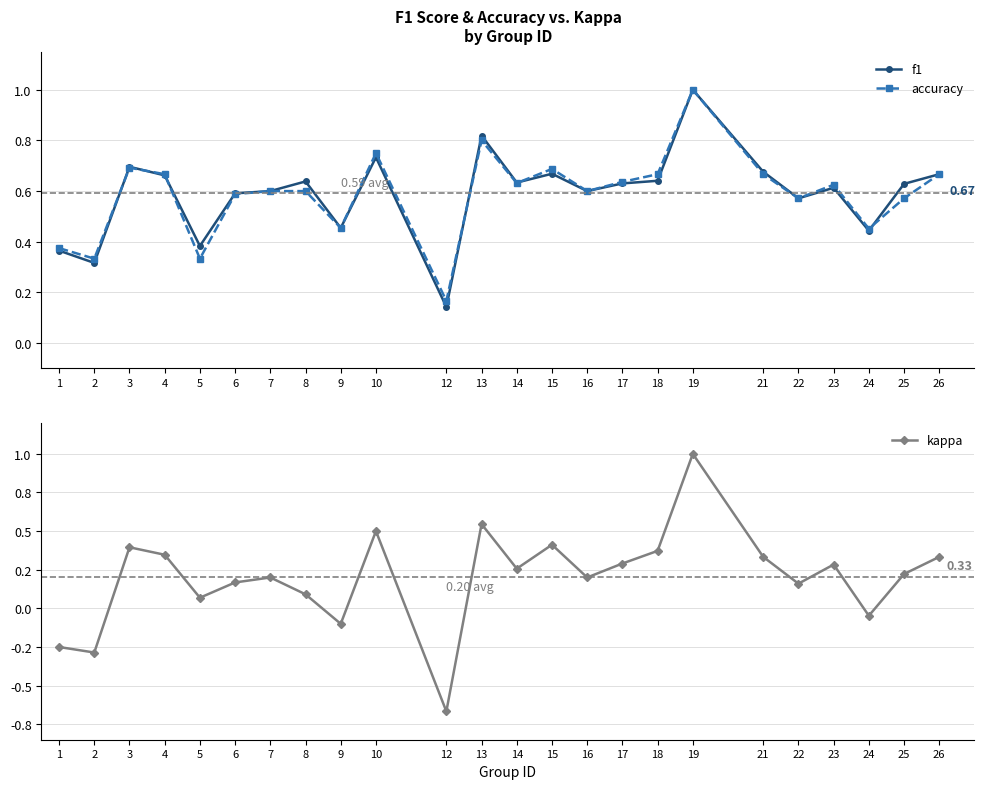

At which category does the chart reach its minimum across all series?

12